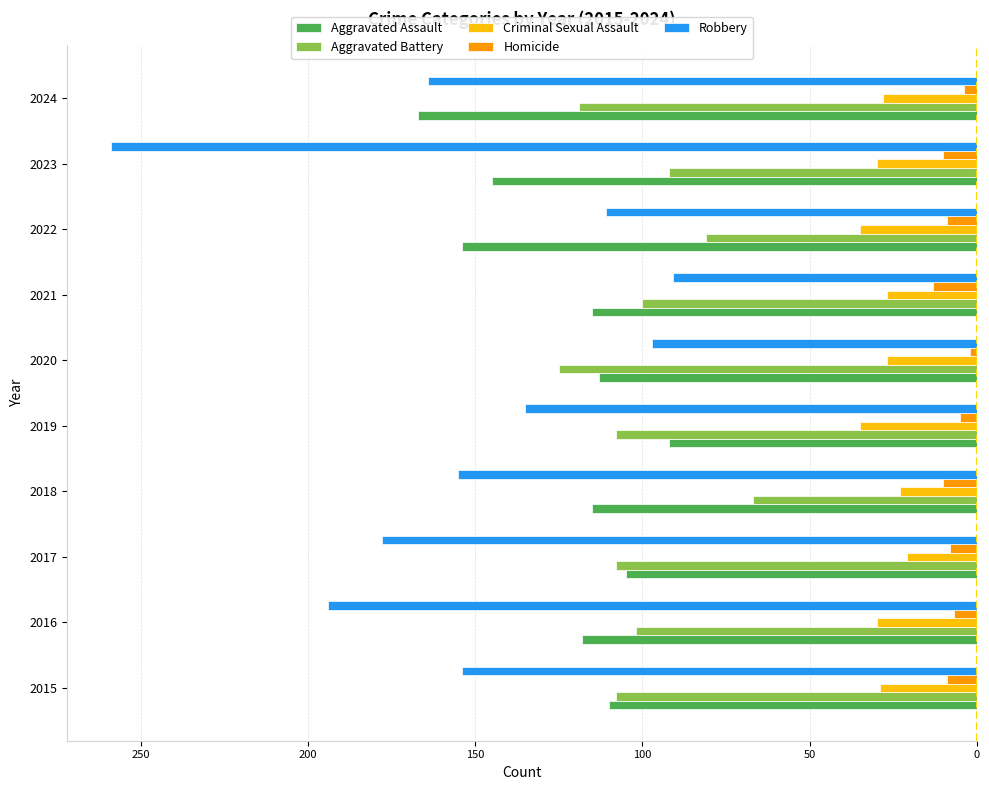

What are all the series names shown in the legend?

Aggravated Assault, Aggravated Battery, Criminal Sexual Assault, Homicide, Robbery